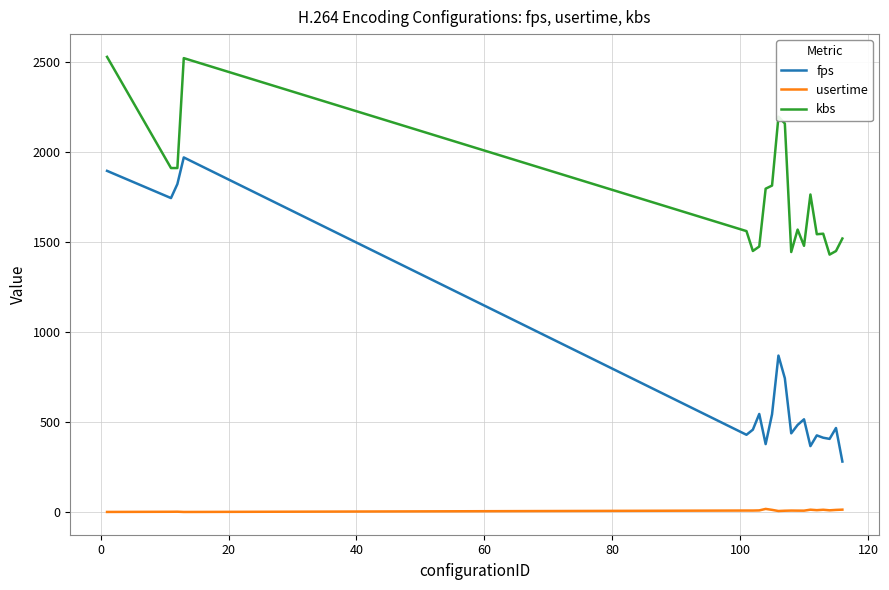

What is the sum of all fps values?

15220.4